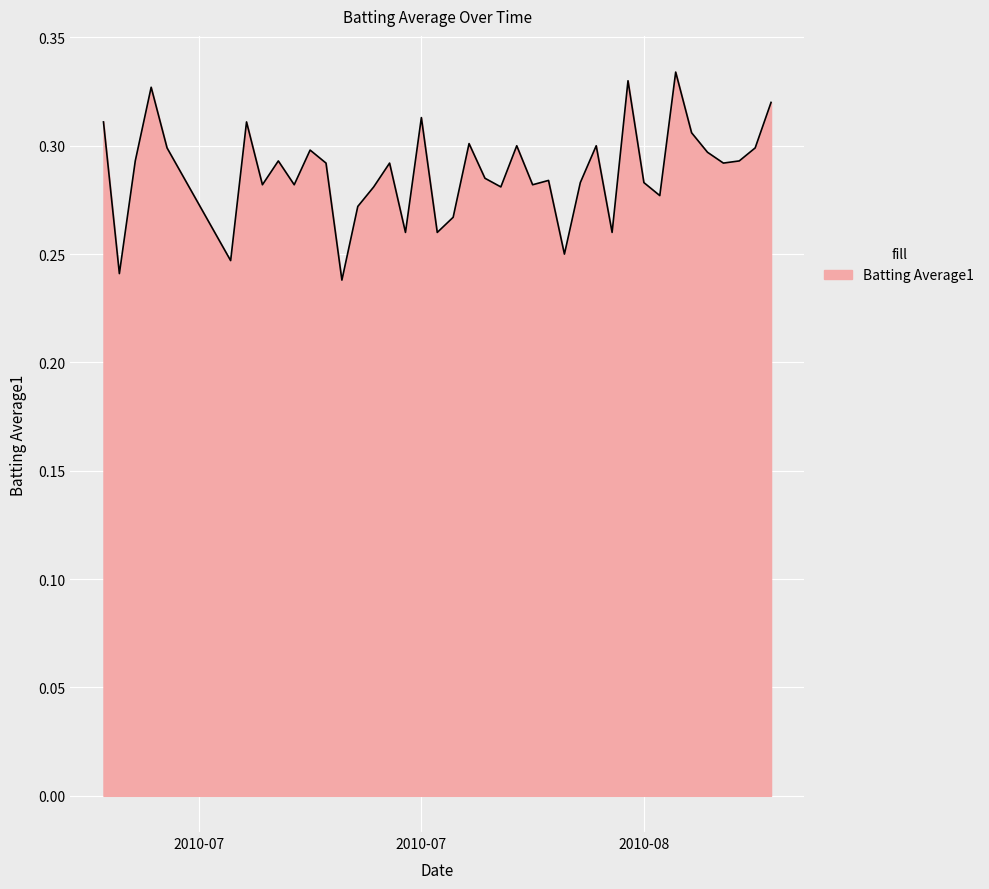

How many points are lower than both their immediate neighbors (excluding endpoints)?

13